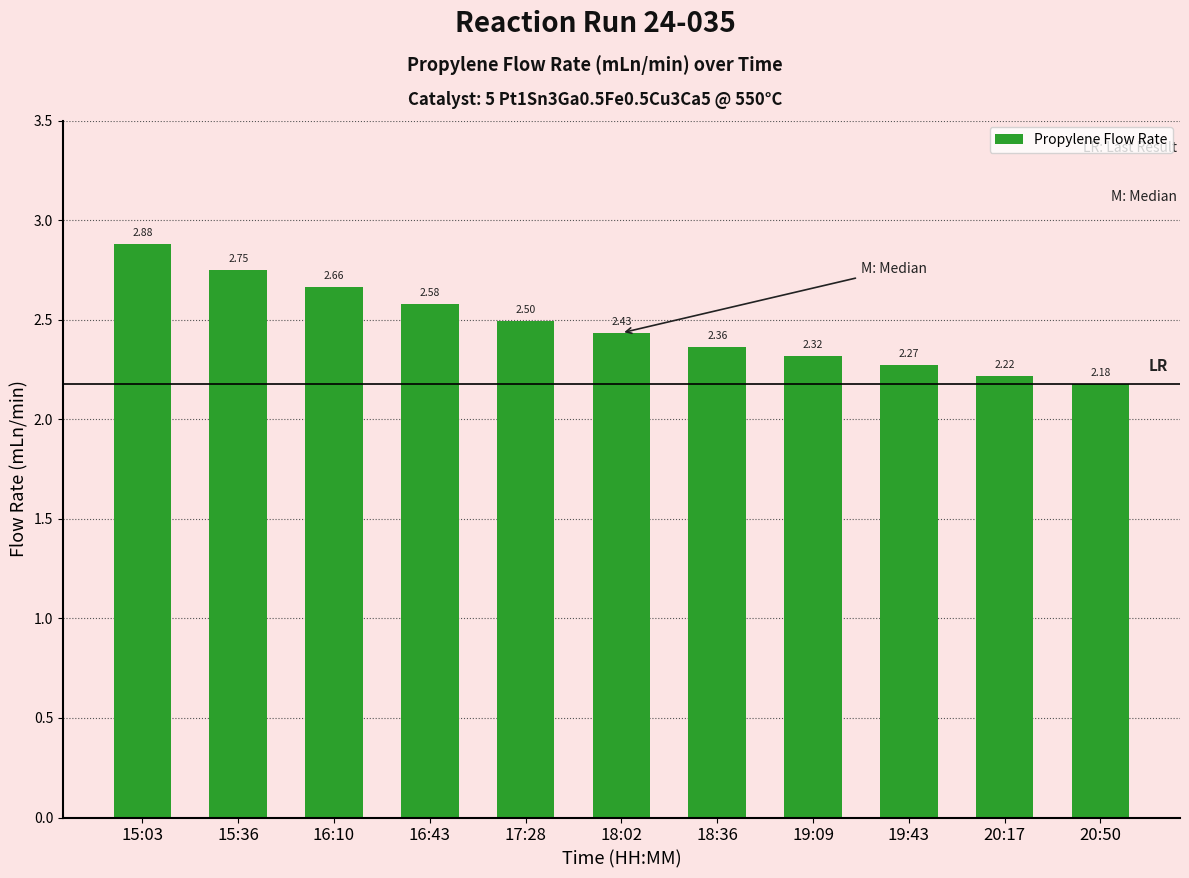

List the labels in order of value, smallest first.

20:50, 20:17, 19:43, 19:09, 18:36, 18:02, 17:28, 16:43, 16:10, 15:36, 15:03